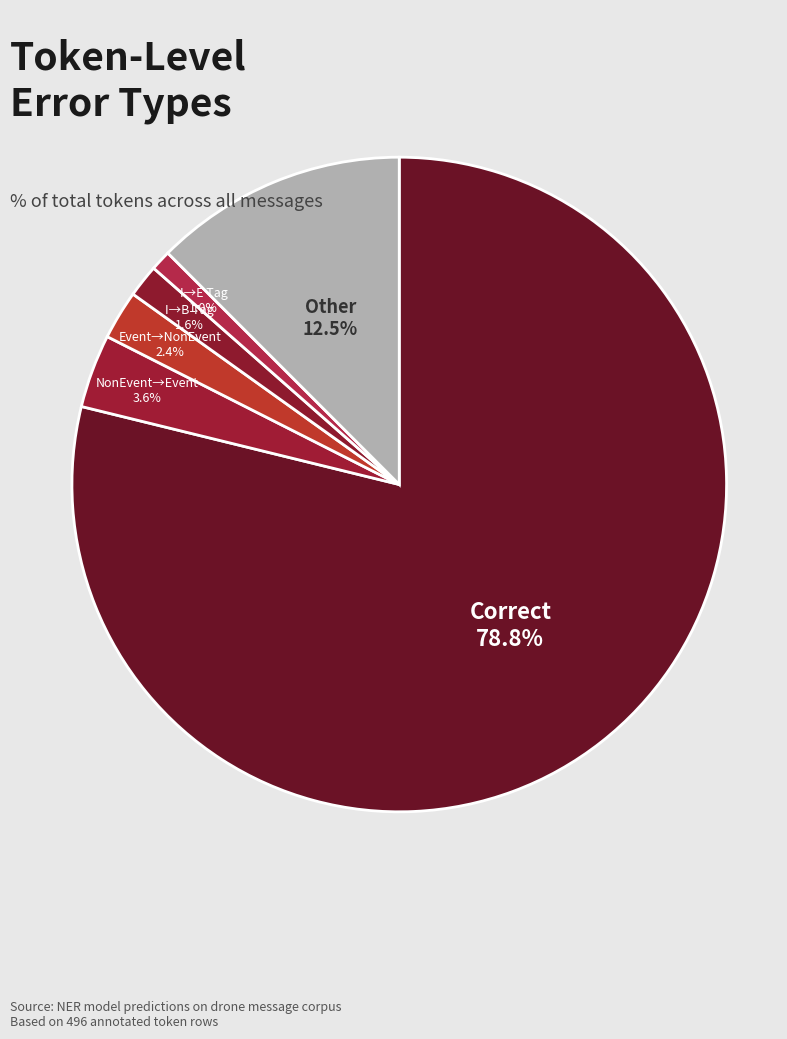

Which slice represents more than half of the pie?

Correct